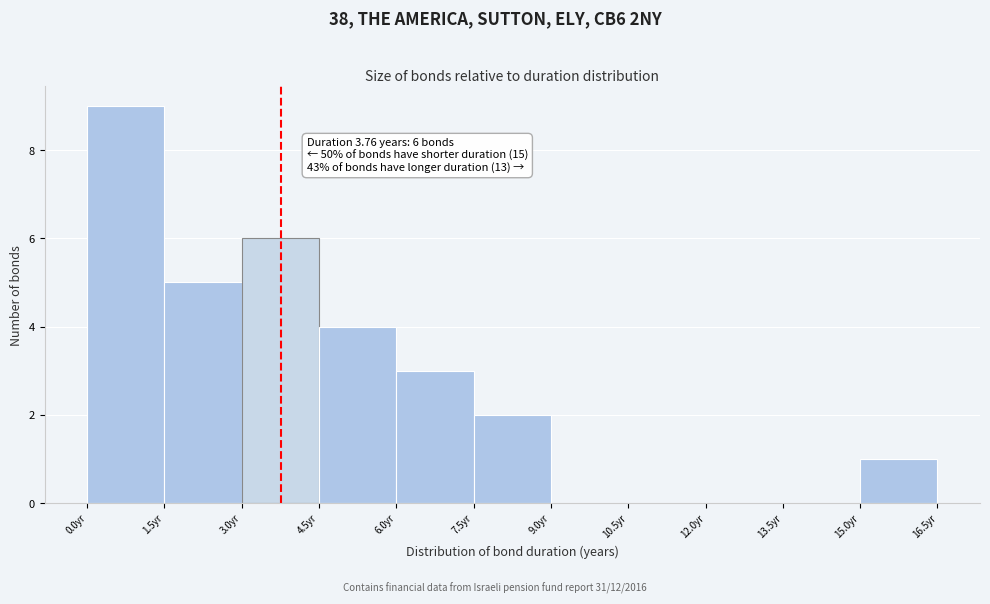

Which range on the x-axis has the tallest bar?

0.0 to 1.5